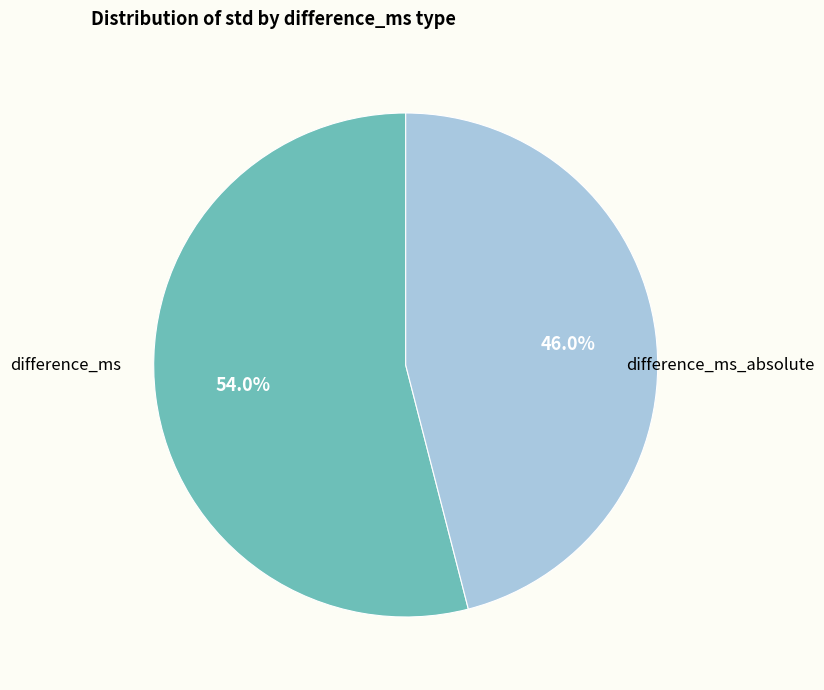

Is there a majority slice in this chart?

Yes